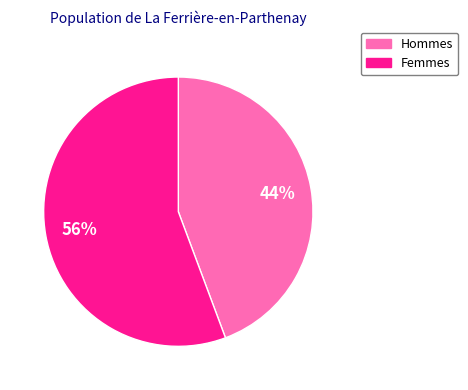

Is there a majority slice in this chart?

Yes